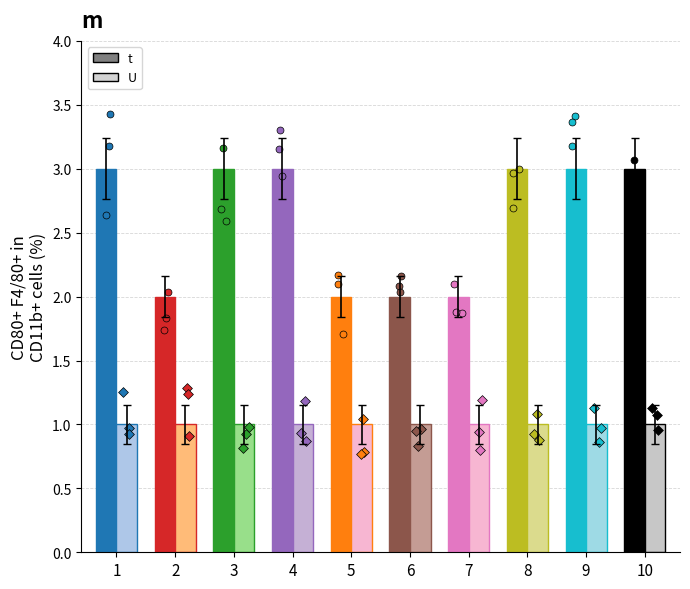

At how many categories does at least one series exceed 2?

6